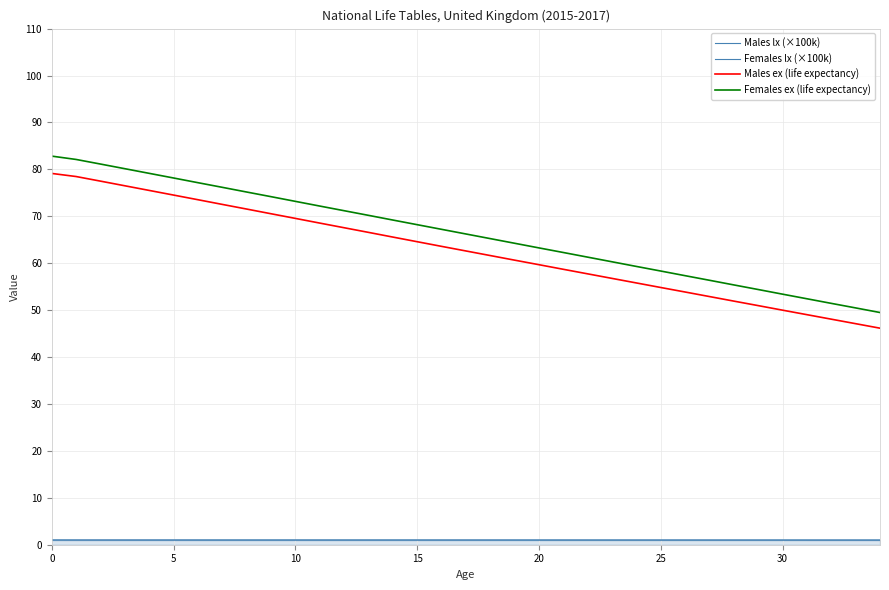

How many data points does each series have?

35